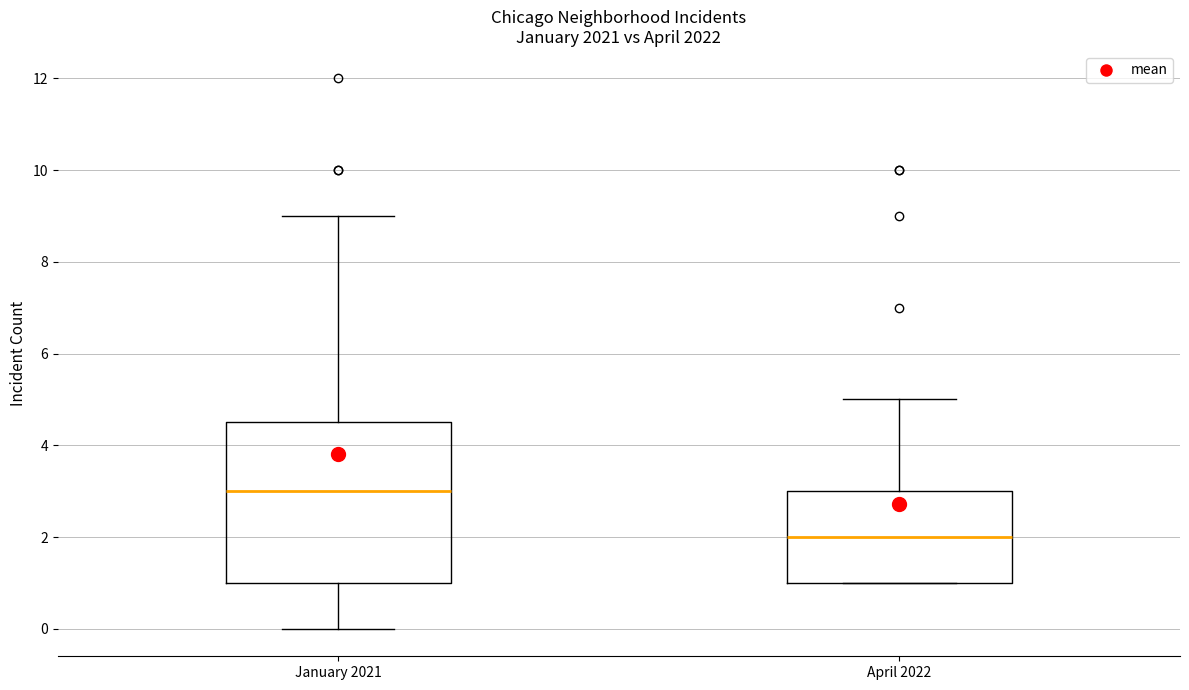

Where does the median line of the box for January 2021 sit on the y-axis? The values are not printed on the chart, so give them approximately, as read against the axis.

3.0